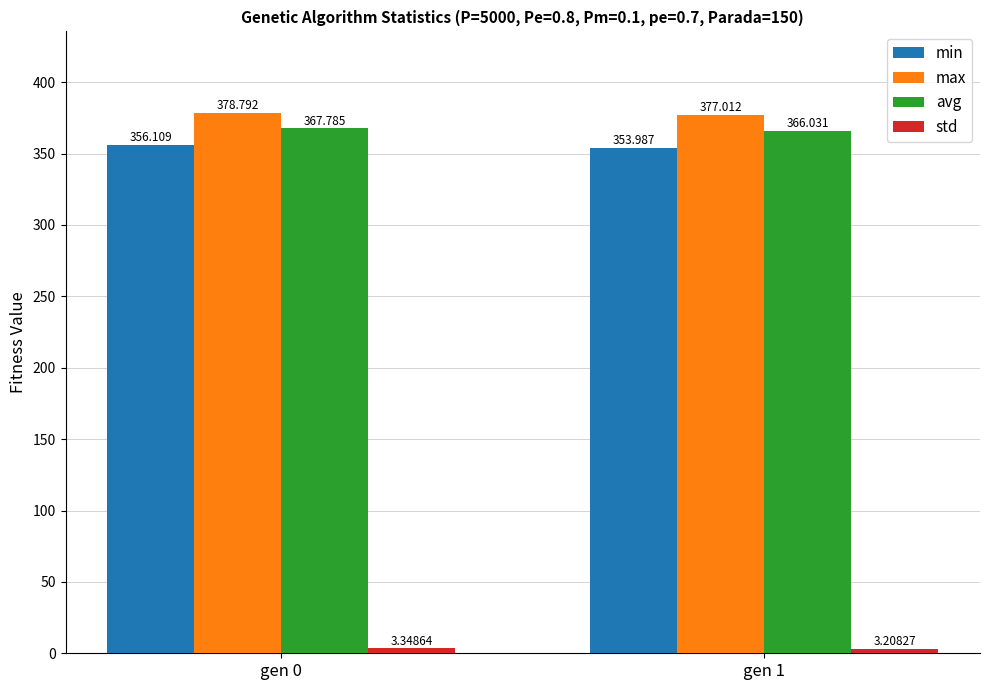

Which series has the widest spread of values?

min